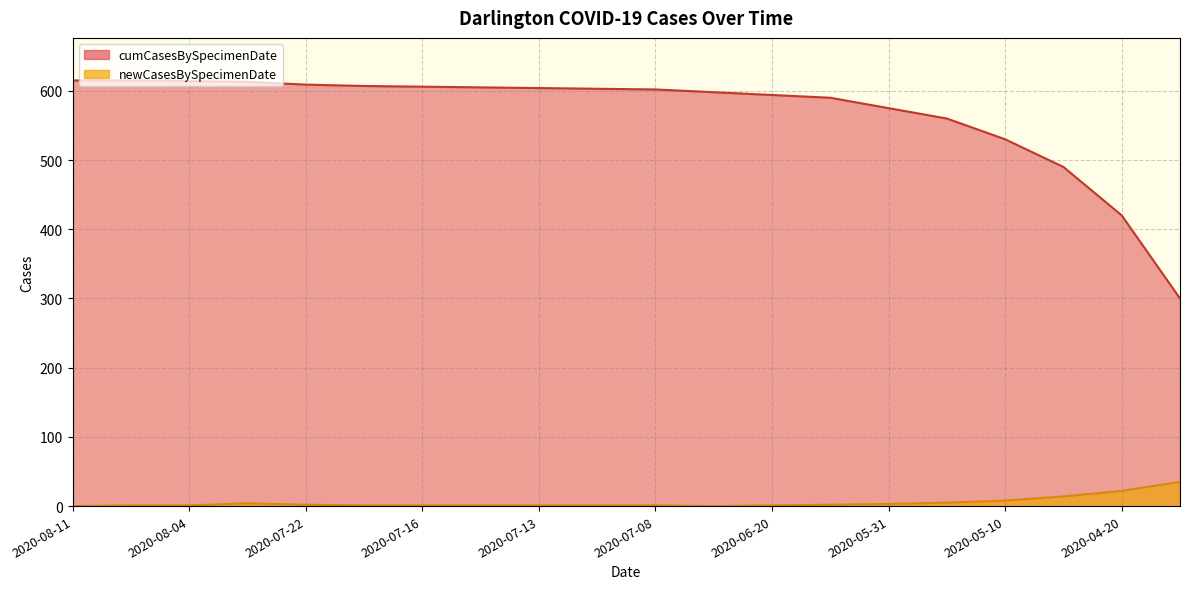

True or false: cumCasesBySpecimenDate and newCasesBySpecimenDate cross at least once.

False